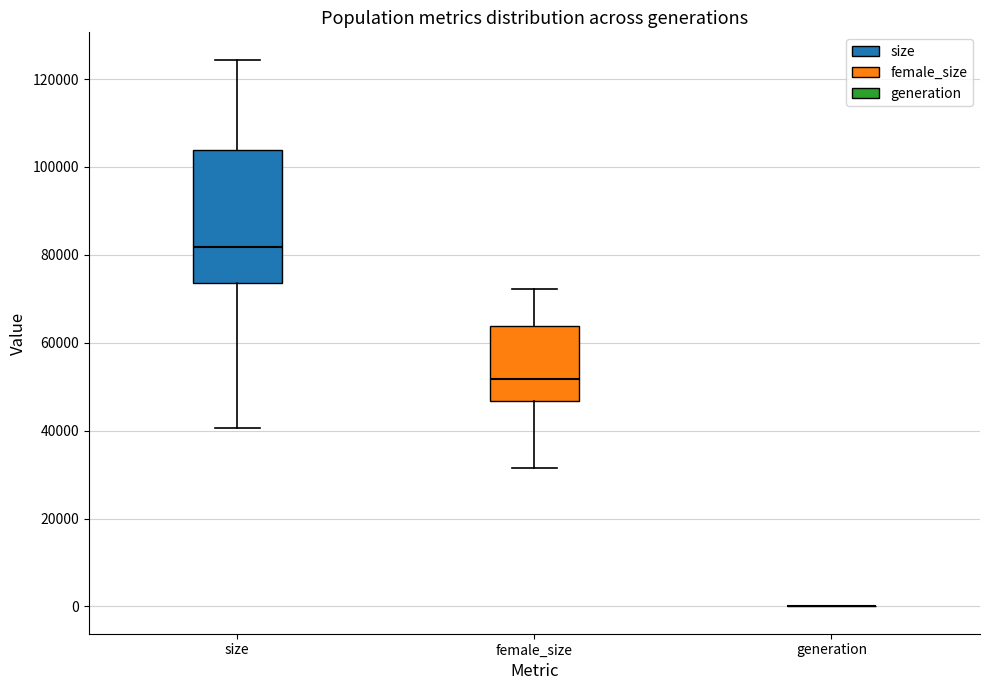

Reading left to right, read every box against the y-axis: the position of its median line, the range the box covers, and the ends of its whiskers. The values are not printed on the chart, so give them approximately, as read against the axis.

size: median 82000, box 74000 to 104000, whiskers 40000 to 124000
female_size: median 52000, box 46000 to 64000, whiskers 32000 to 72000
generation: box collapsed to a line at 0, whiskers 0 to 0